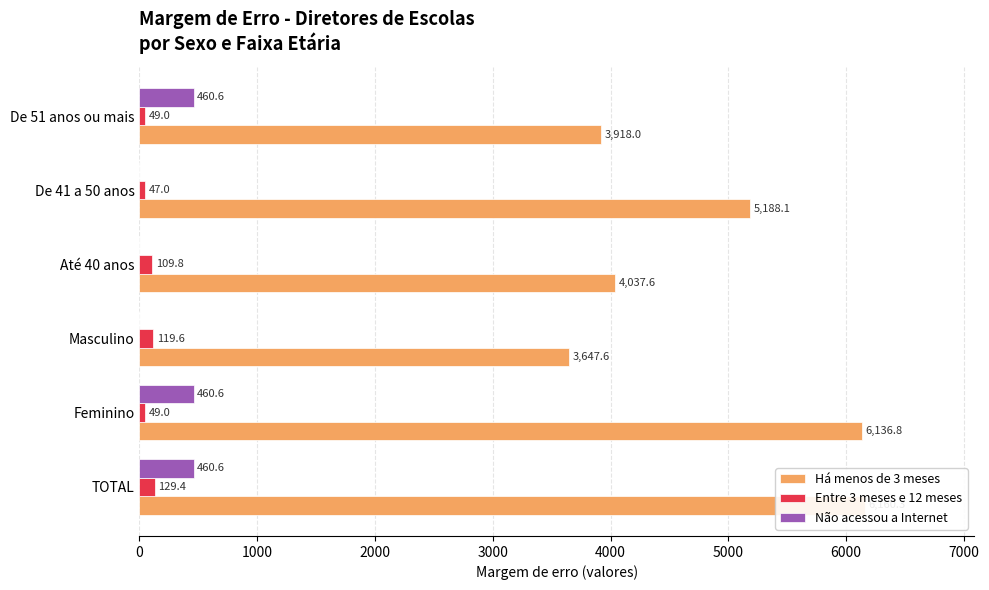

What is the value of the Há menos de 3 meses bar at the 2nd from the left?

6136.8